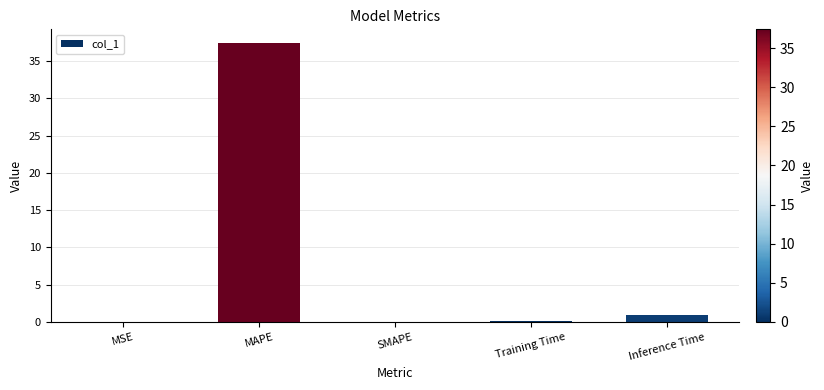

What is the greatest value displayed?

37.4